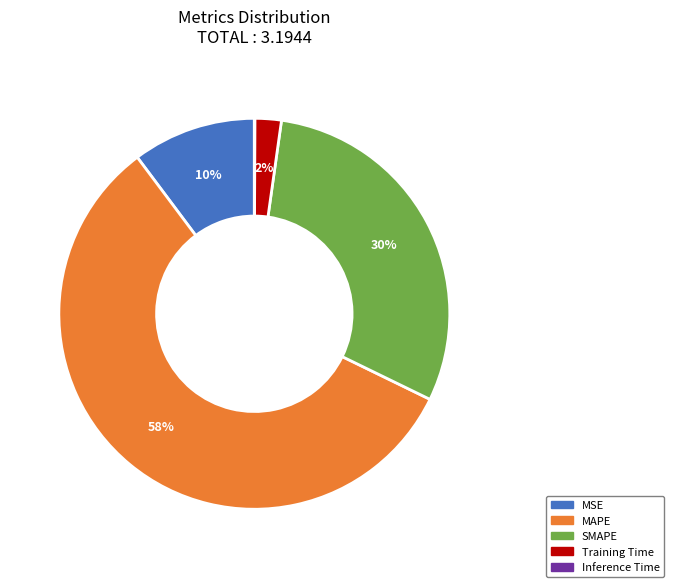

Which has a higher value, SMAPE or MSE?

SMAPE